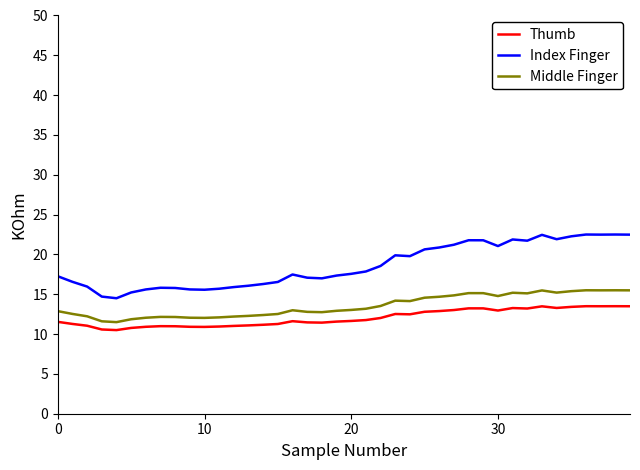

How many lines are shown in the chart?

3